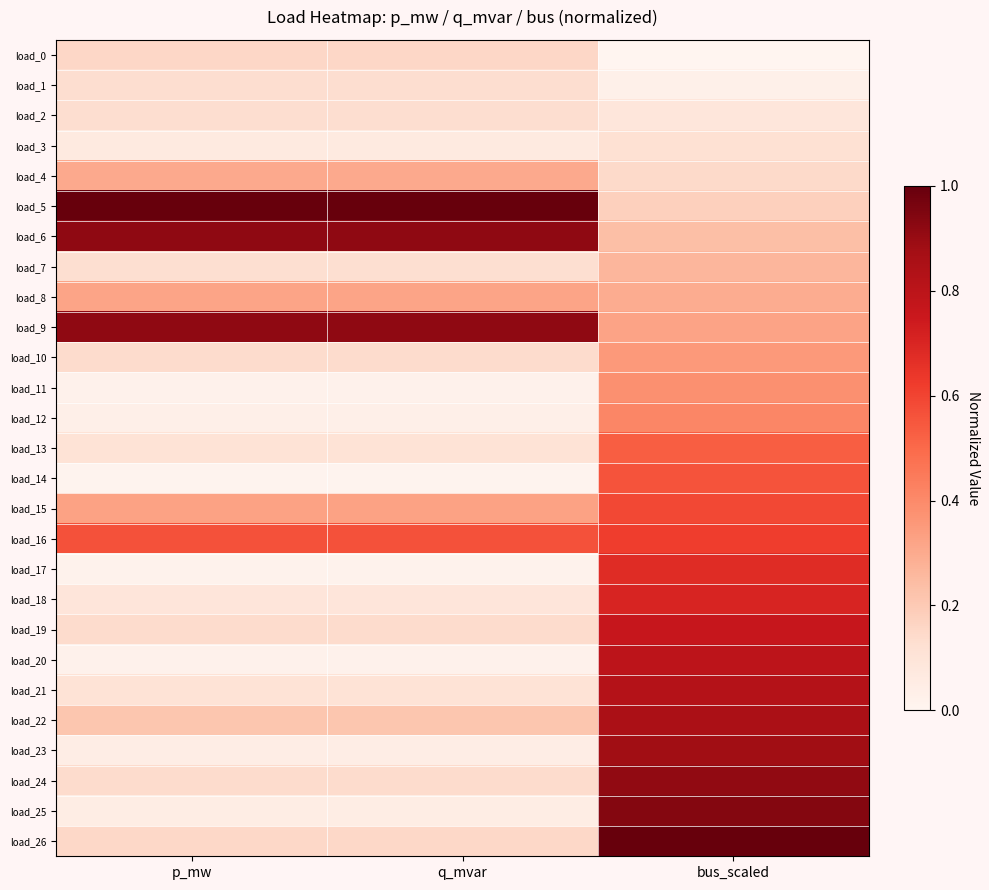

At p_mw, list the series in order from smallest to largest.

load_14, load_17, load_20, load_11, load_12, load_23, load_25, load_3, load_18, load_13, load_21, load_7, load_2, load_1, load_10, load_19, load_24, load_26, load_0, load_22, load_4, load_8, load_15, load_16, load_6, load_9, load_5